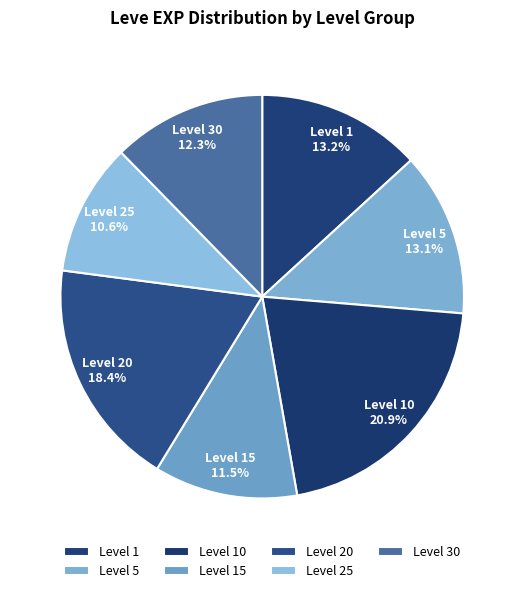

Which category has the smallest portion of the pie?

Level 25